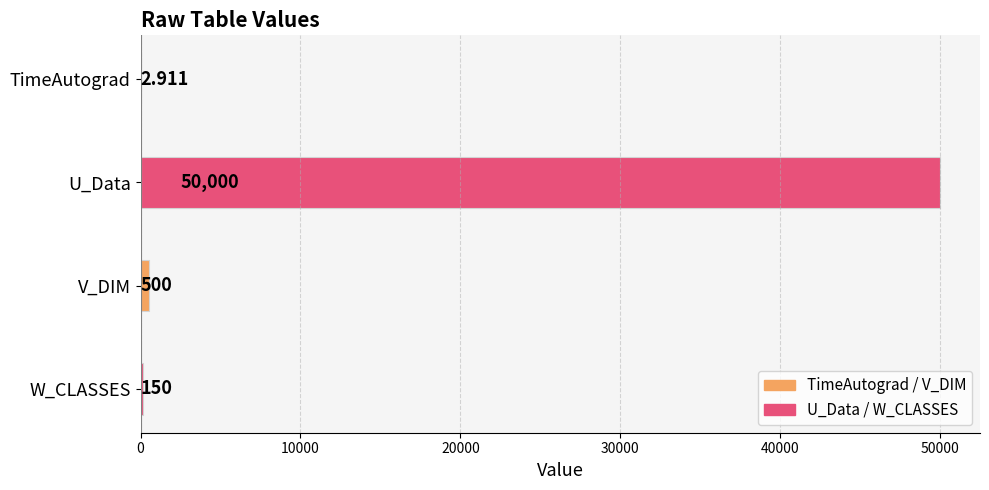

Which has a higher value, V_DIM or TimeAutograd?

V_DIM